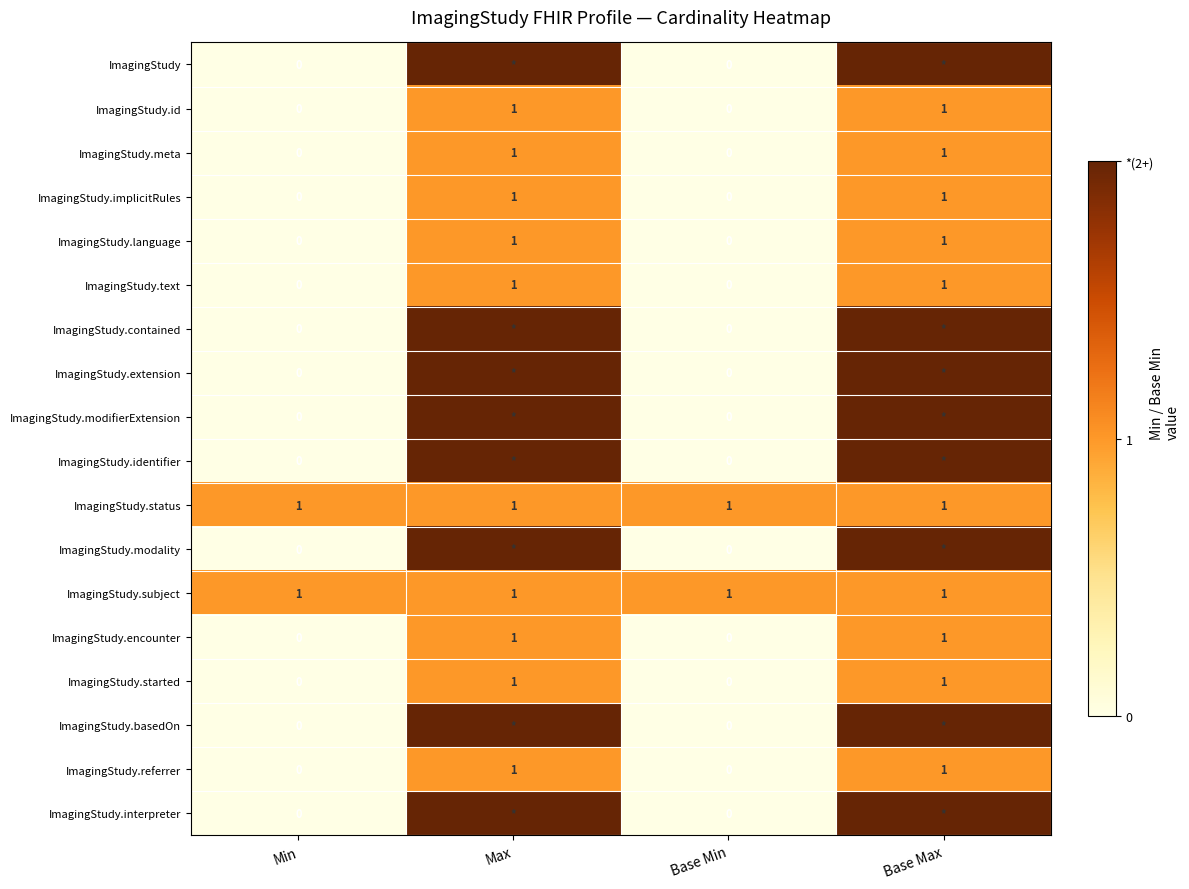

The value of ImagingStudy.text at Base Min is -1. True or false?

False